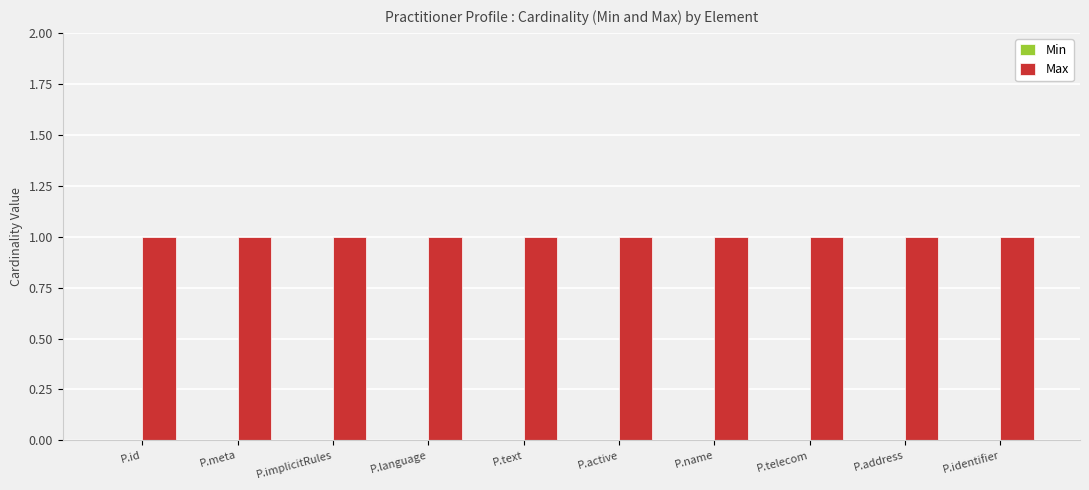

Which category has the lowest value across all series?

P.id